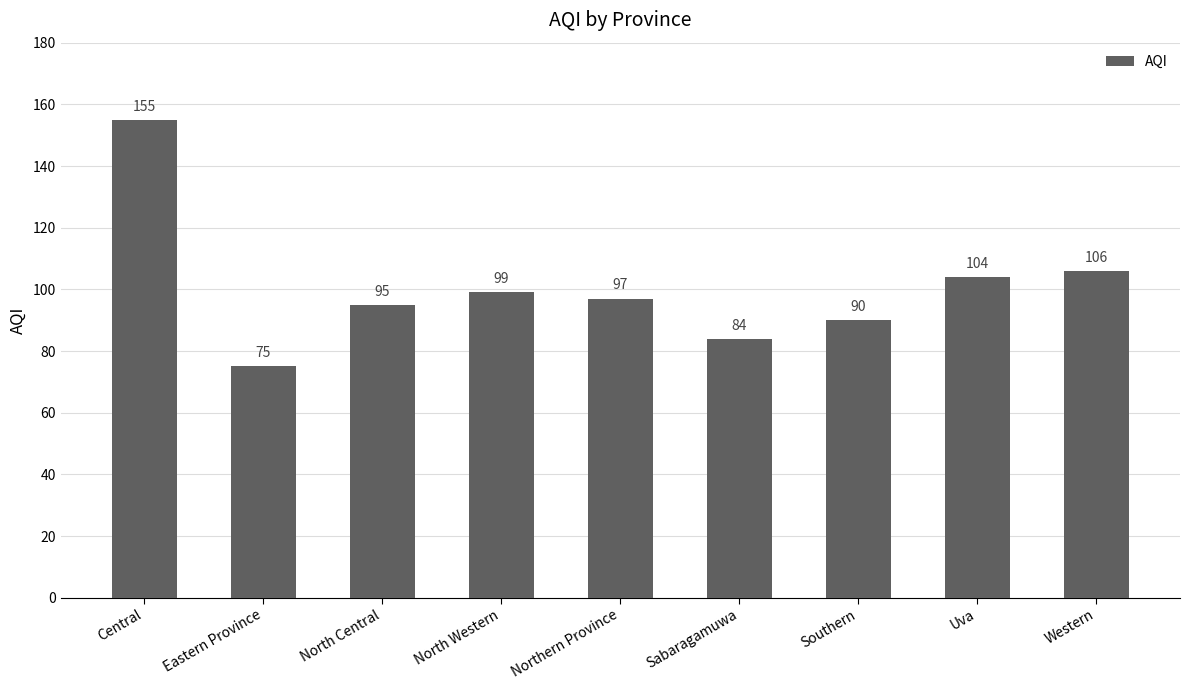

How many bars are there in total?

9